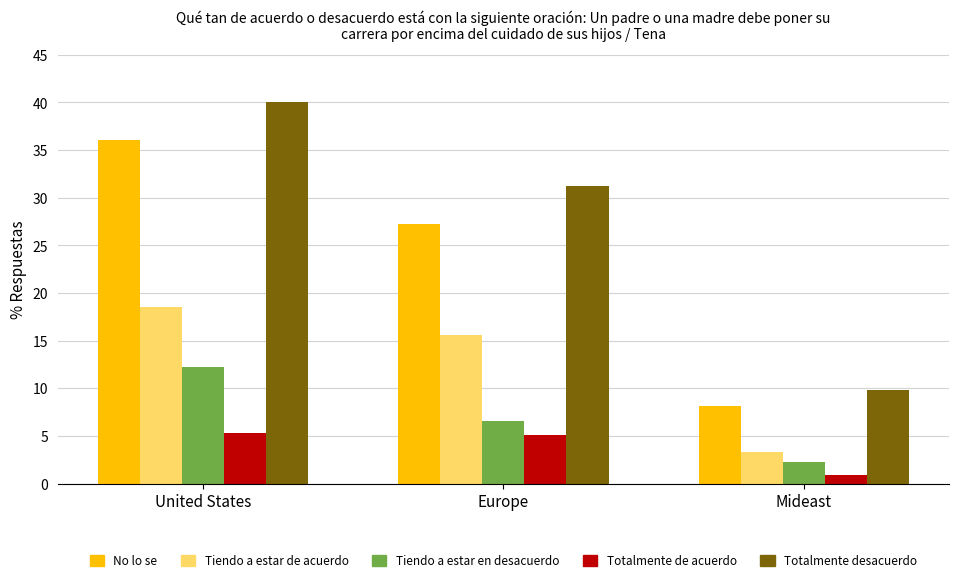

At United States, list the series in order from largest to smallest.

Totalmente desacuerdo, No lo se, Tiendo a estar de acuerdo, Tiendo a estar en desacuerdo, Totalmente de acuerdo